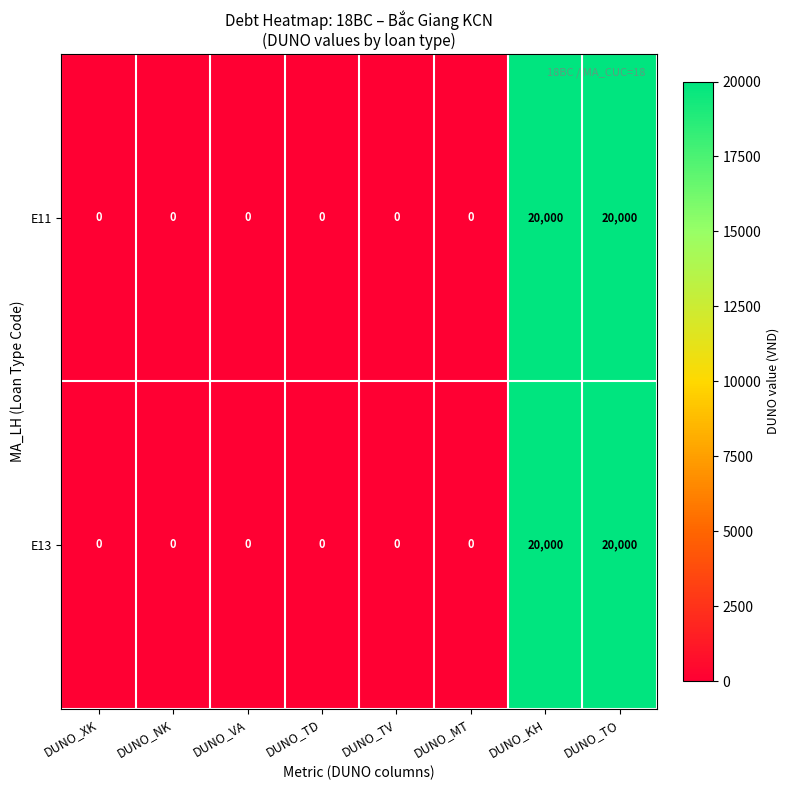

True or false: E11 has a value of 20000 at DUNO_TO.

True